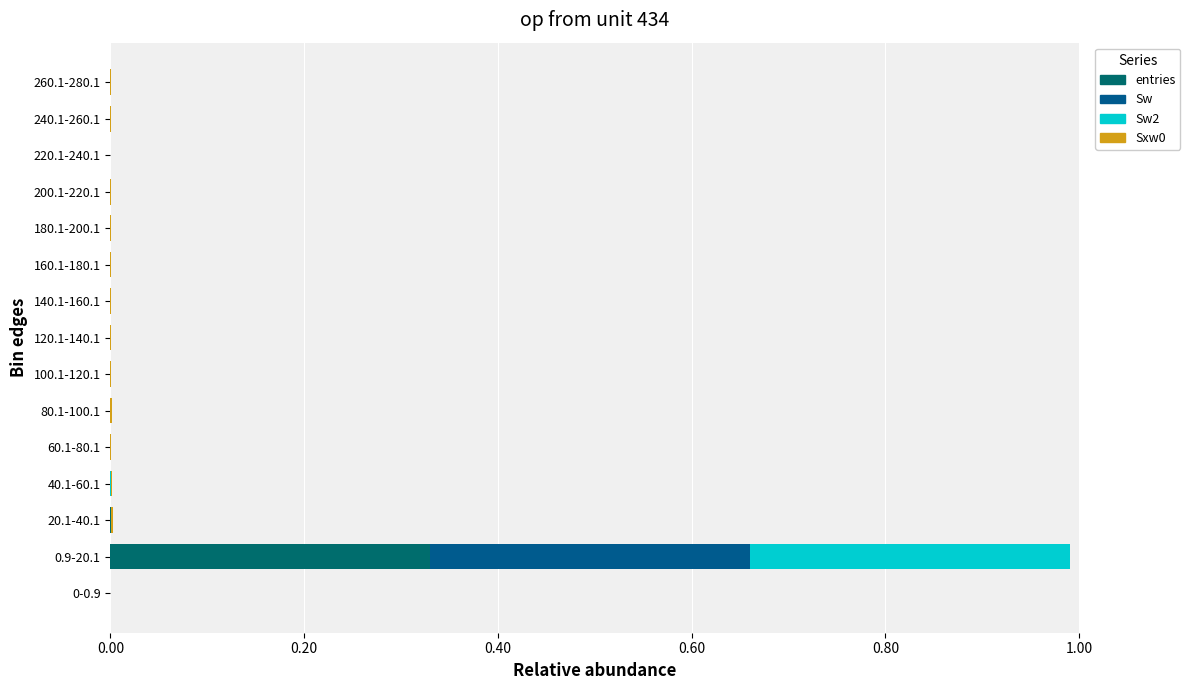

How many distinct data groups are displayed?

4